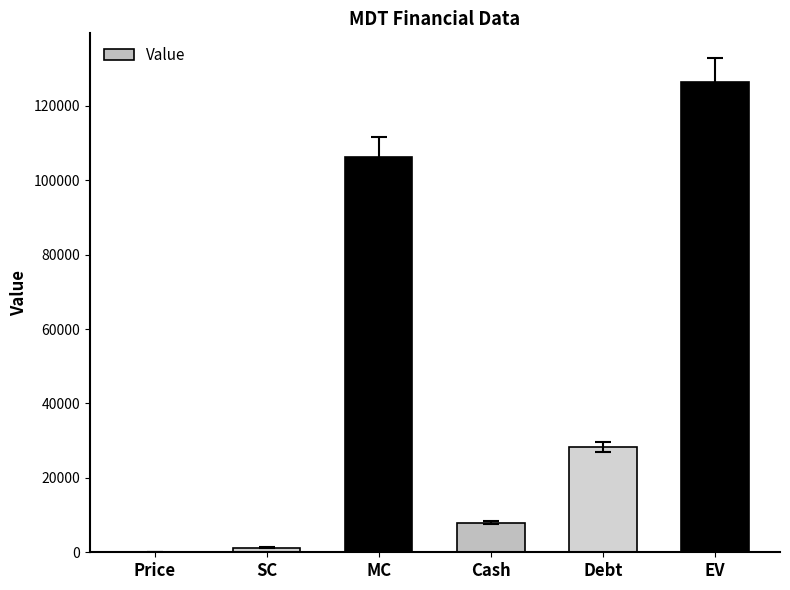

Which has a higher value, Cash or SC?

Cash